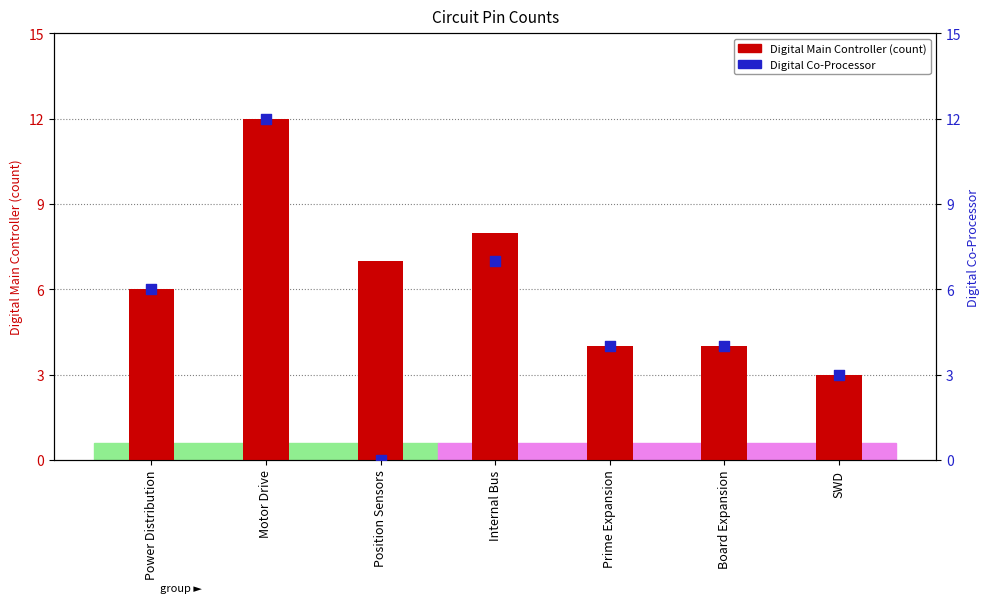

At which category is the sum across all series the highest?

Motor Drive